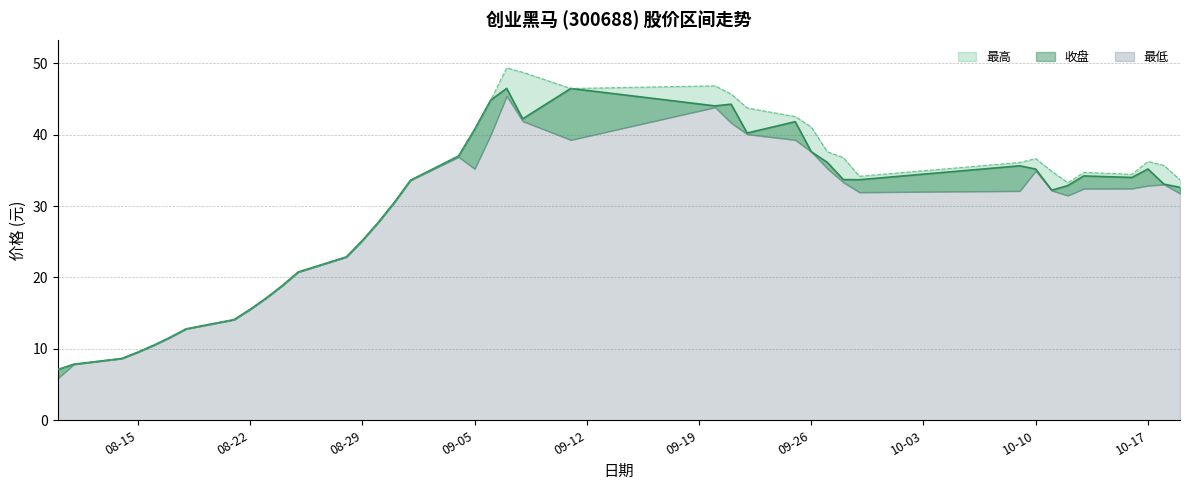

Which has a higher value, 2017-08-25 or 2017-10-19?

2017-10-19